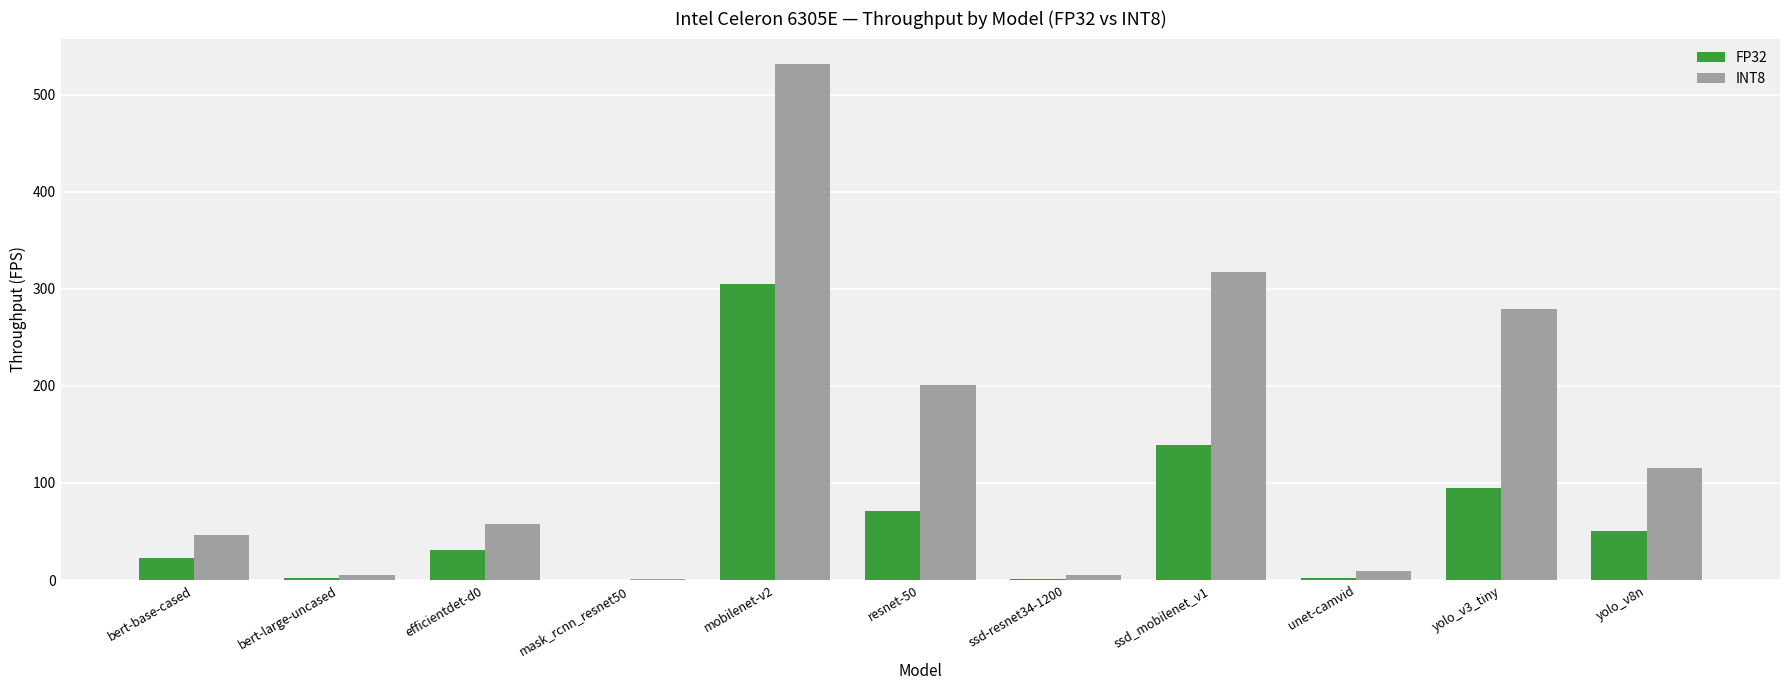

How many categories are shown in the chart?

11